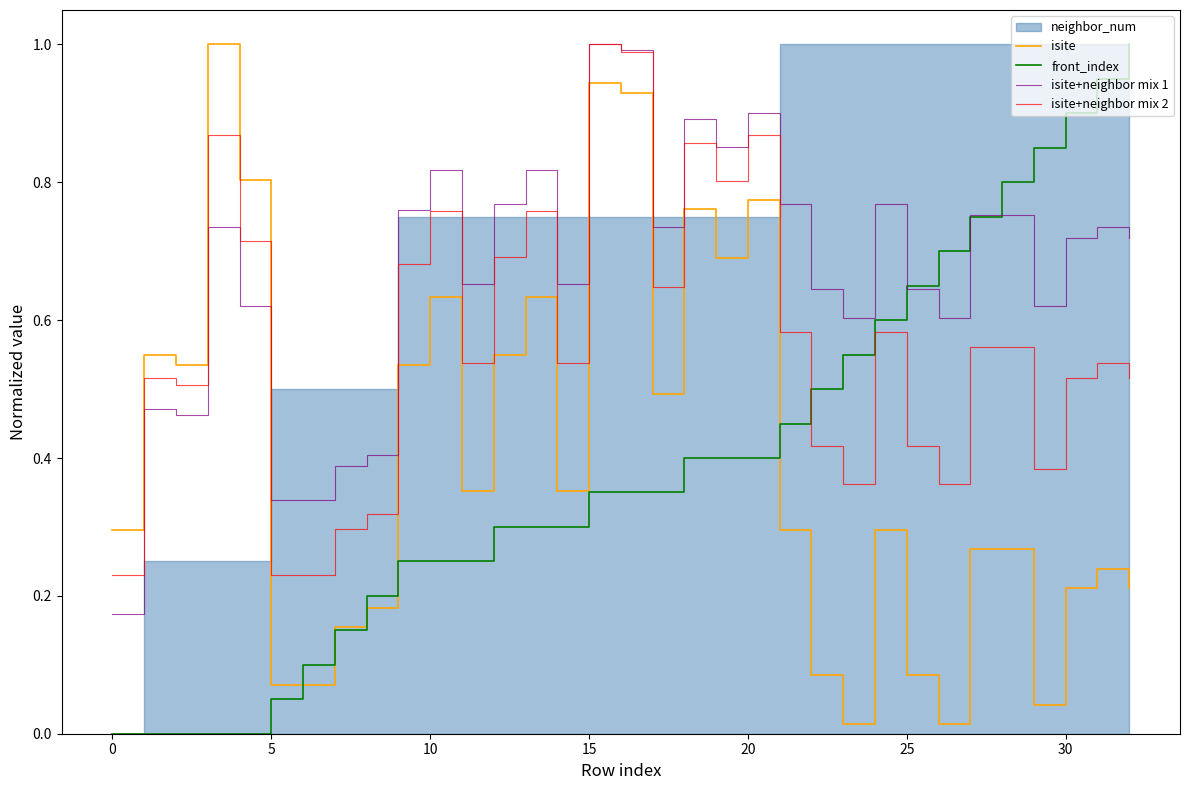

After their last crossing, which series has the higher values: isite+neighbor mix 2 or isite+neighbor mix 1?

isite+neighbor mix 1